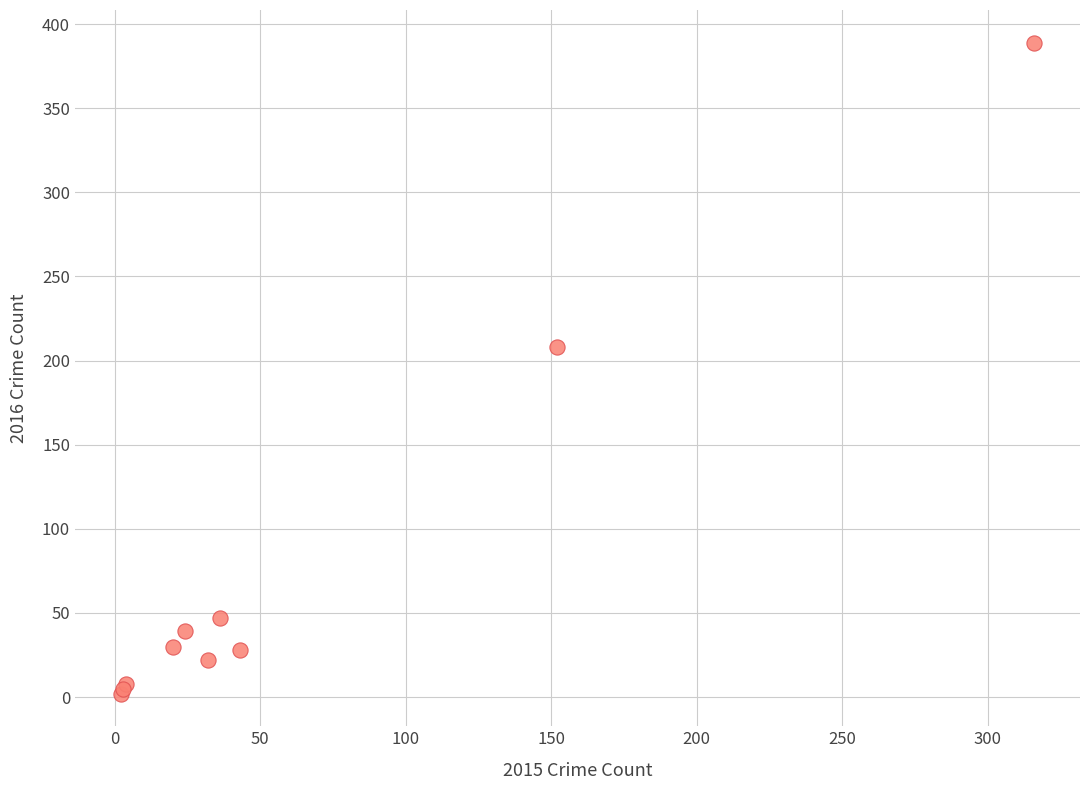

What Y value in the scatter plot is closest to 195?

208